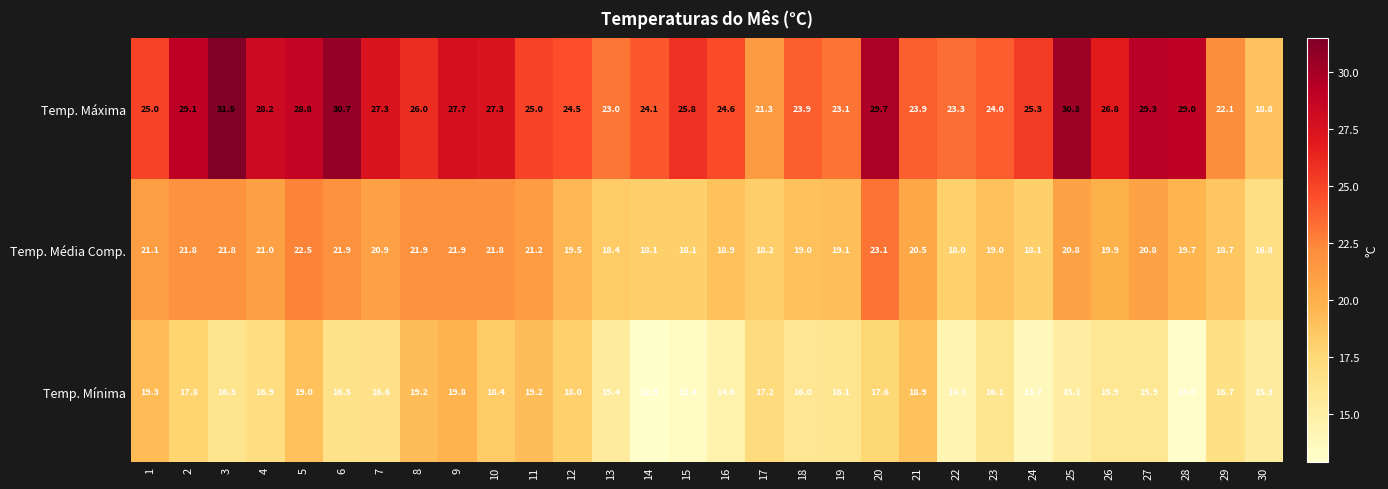

Which category has the highest value across all series?

3